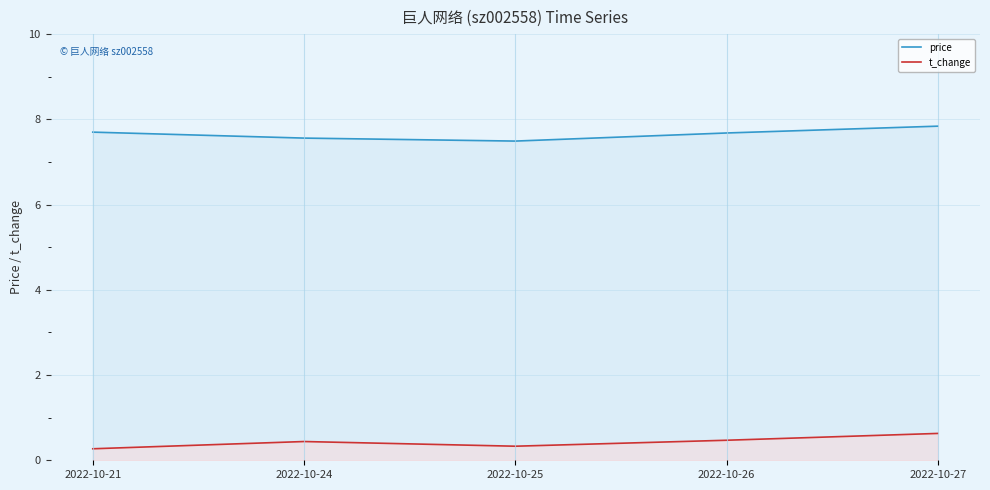

The value of t_change at 2022-10-26 is 0.8. True or false?

False